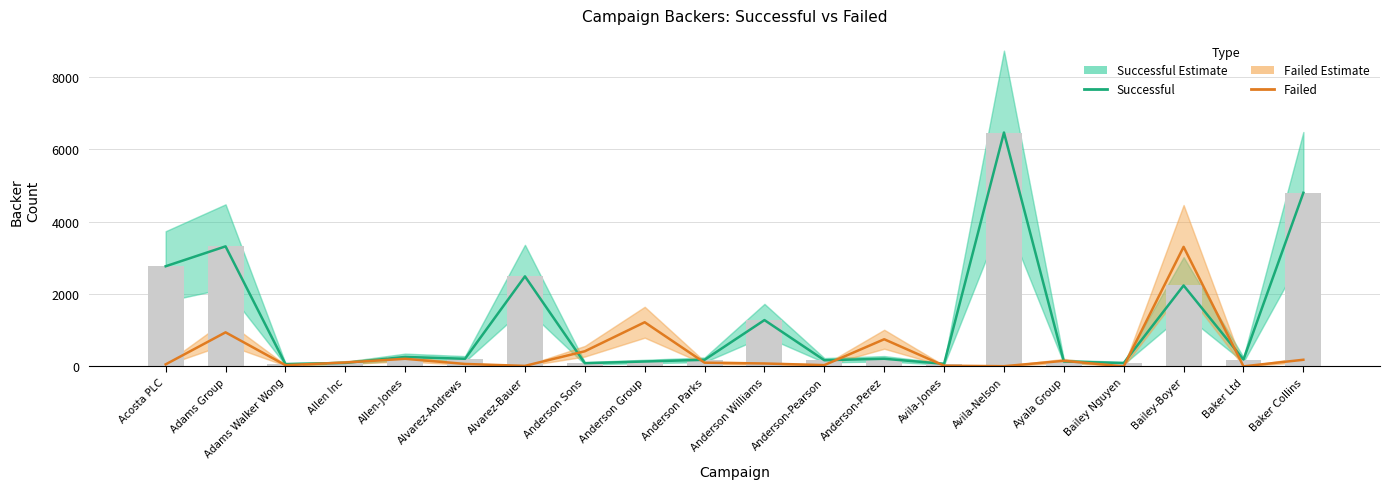

The value of Failed at Anderson-Perez is 497. True or false?

False